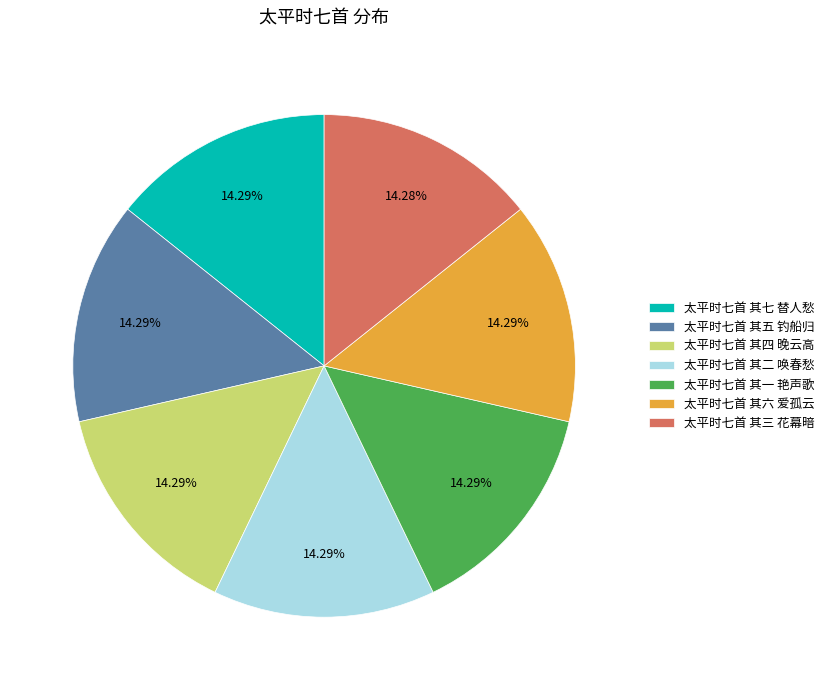

Is it true that 太平时七首 其四 晚云高 is 22% of the pie?

False